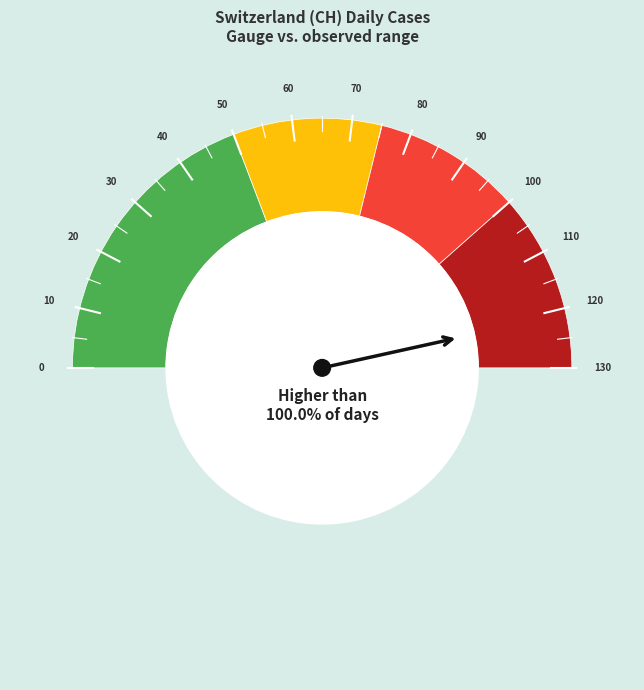

Is it true that 2020-07-03 is 13% of the pie?

False